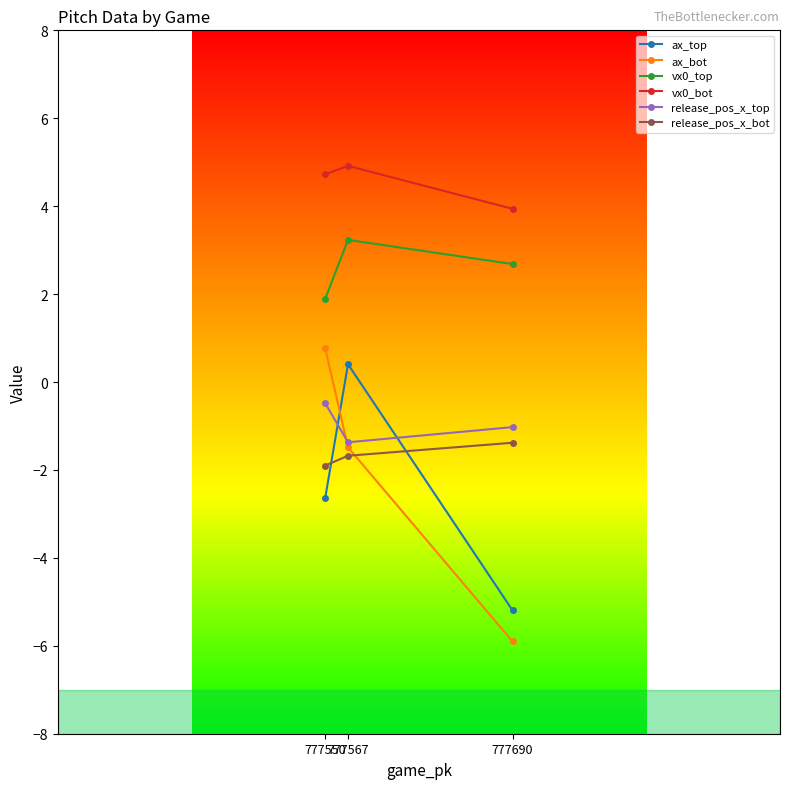

Which category has the lowest value in the ax_bot series?

777690